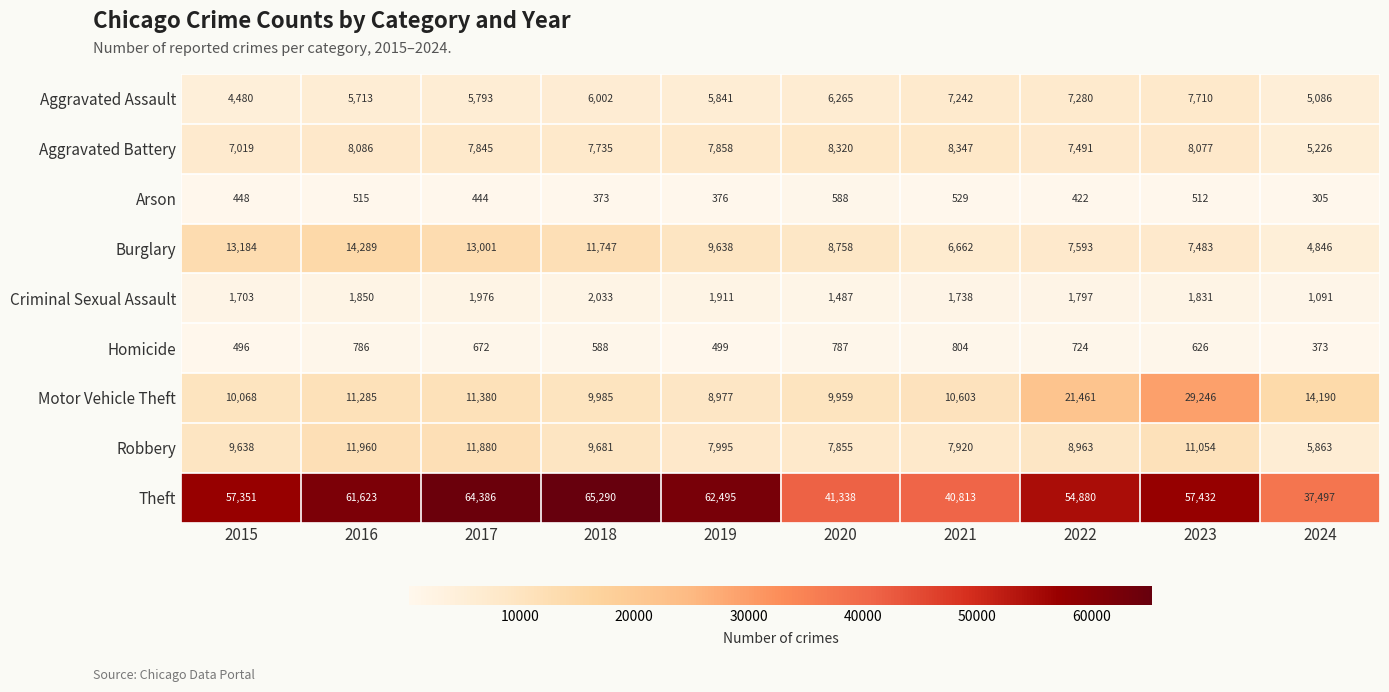

Which series changed the most between 2017 and 2023?

Motor Vehicle Theft